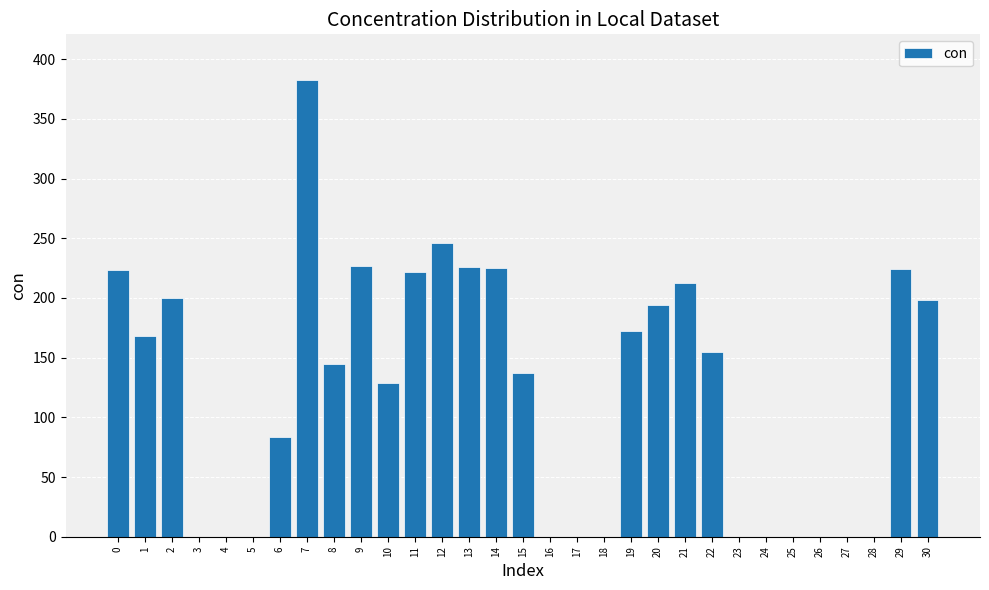

The value at 21 is 306.8. True or false?

False